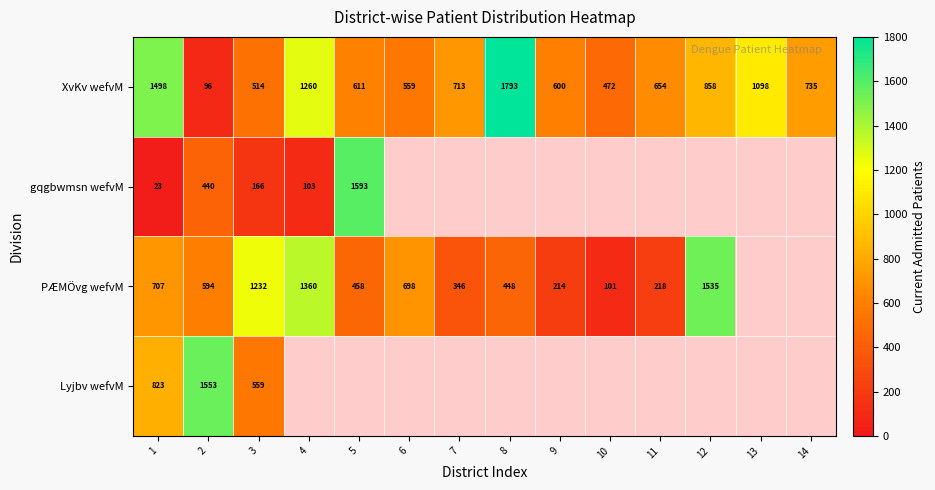

What is the approximate value of XvKv wefvM at 1, to the nearest 10?

1500